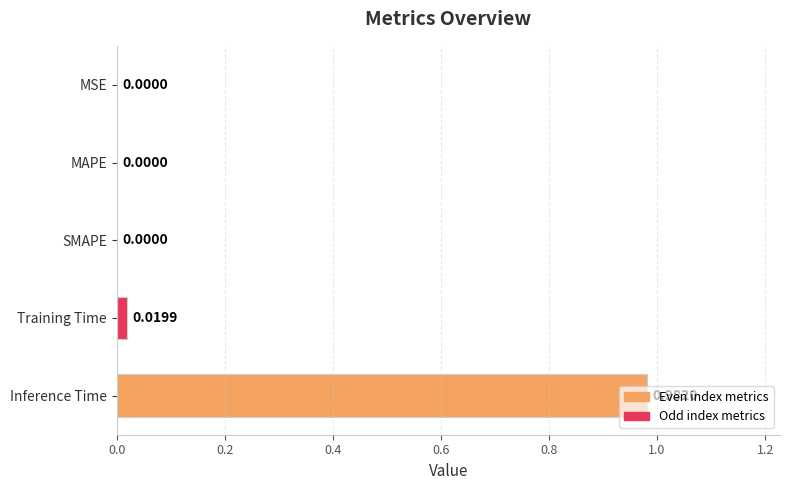

Which category has the highest value across all series?

Inference Time